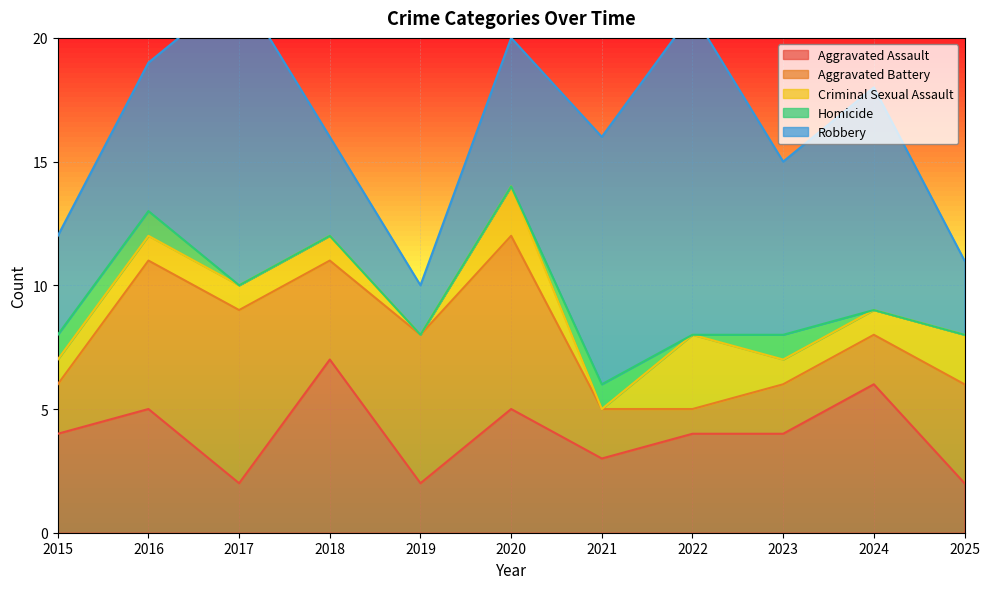

Is it true that Homicide equals 1 at 2016?

False